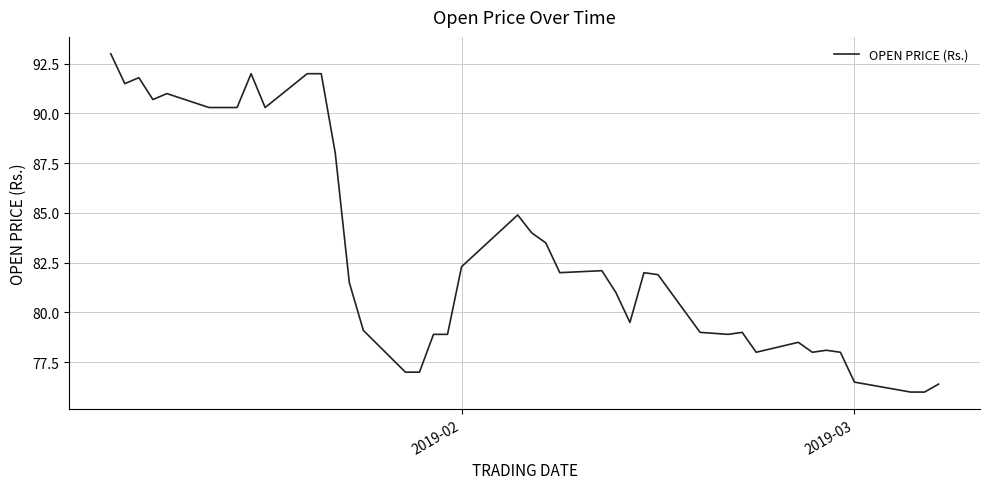

What is the minimum value shown in the chart?

76.0